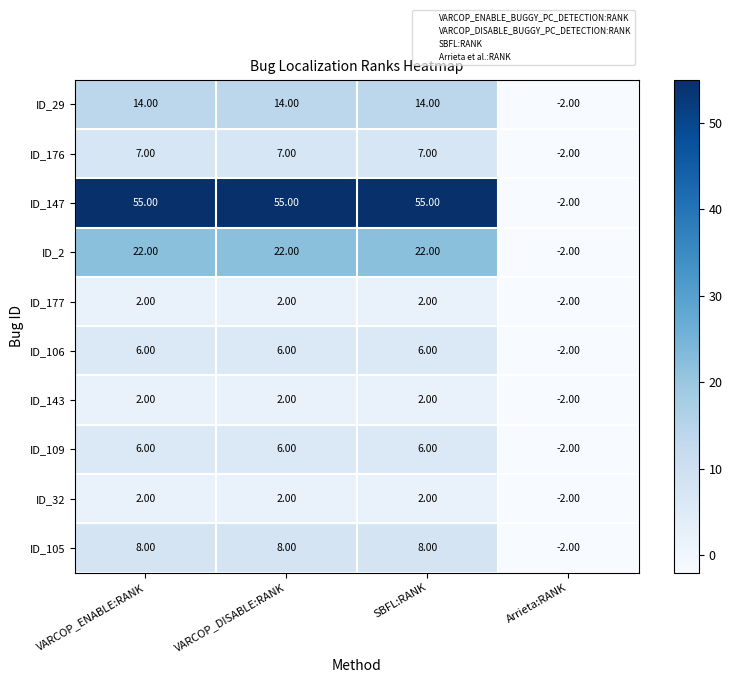

What is the spread (max minus min) of values at VARCOP_ENABLE:RANK?

53